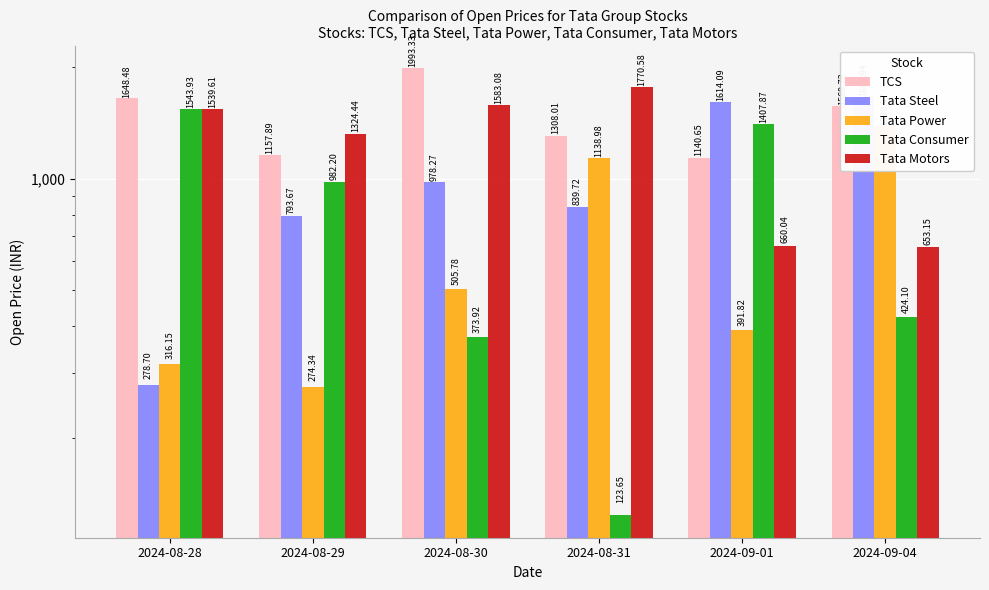

Which series has the largest range (max minus min)?

Tata Consumer